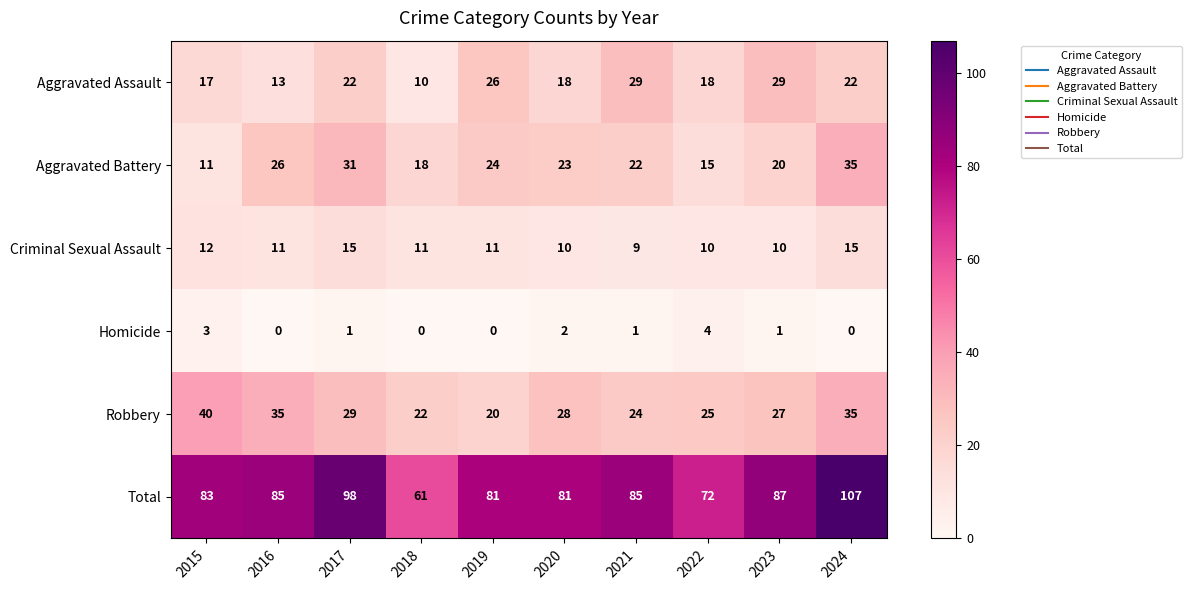

Which series has the largest total across all categories?

Total